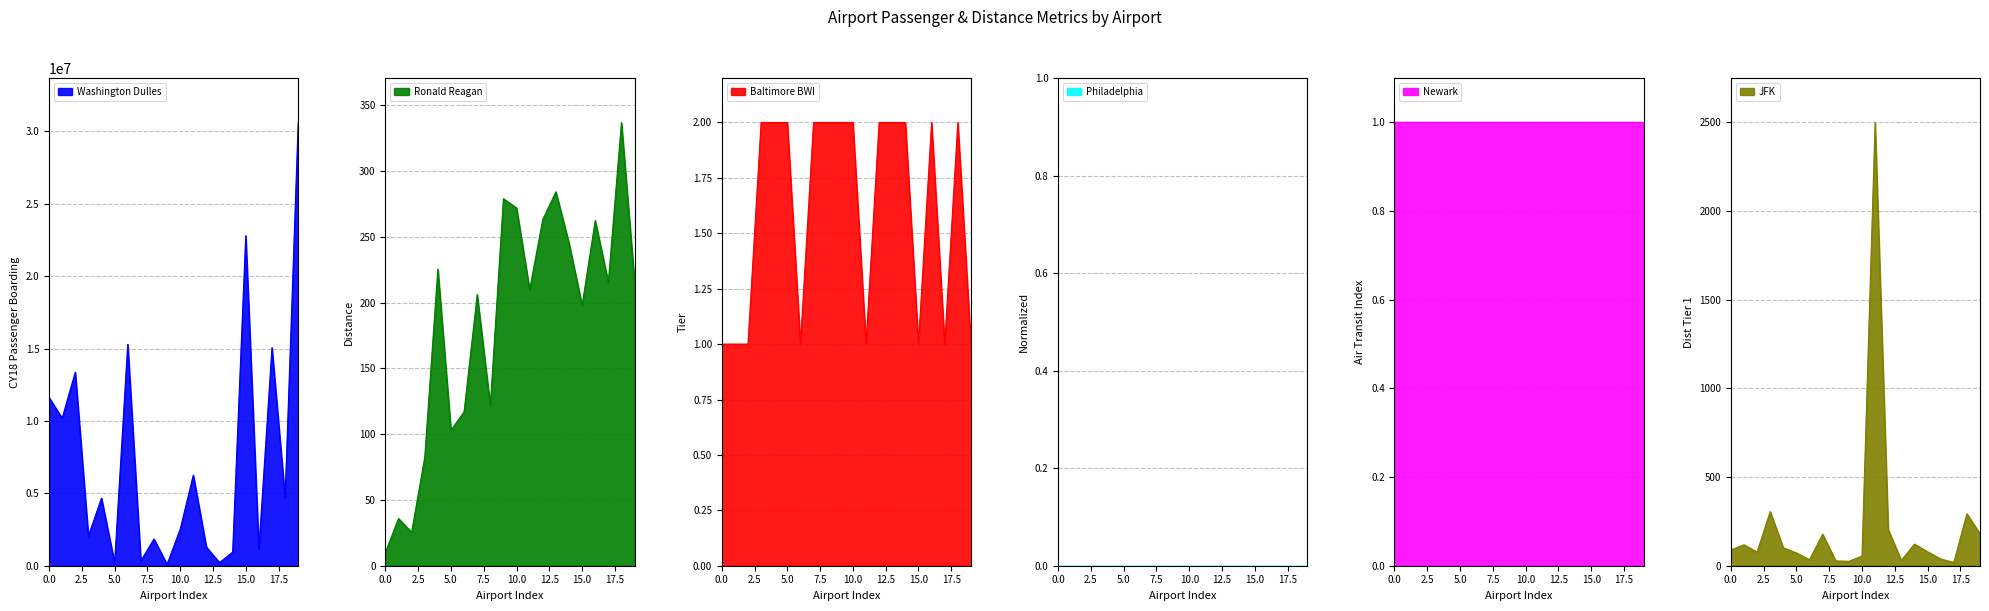

Which series has the largest range (max minus min)?

Washington Dulles